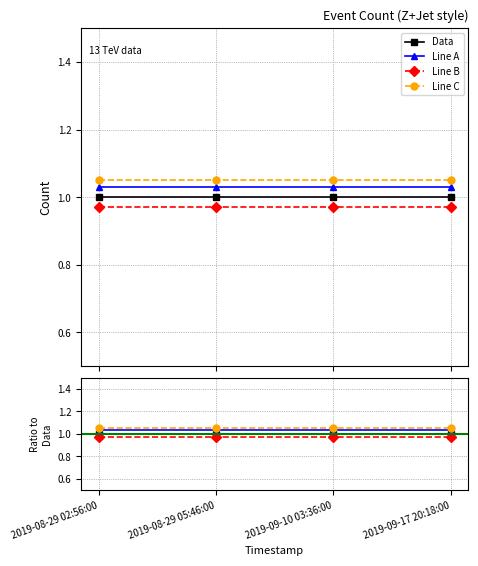

List the labels in order of Line B value, largest first.

2019-08-29 02:56:00, 2019-08-29 05:46:00, 2019-09-10 03:36:00, 2019-09-17 20:18:00